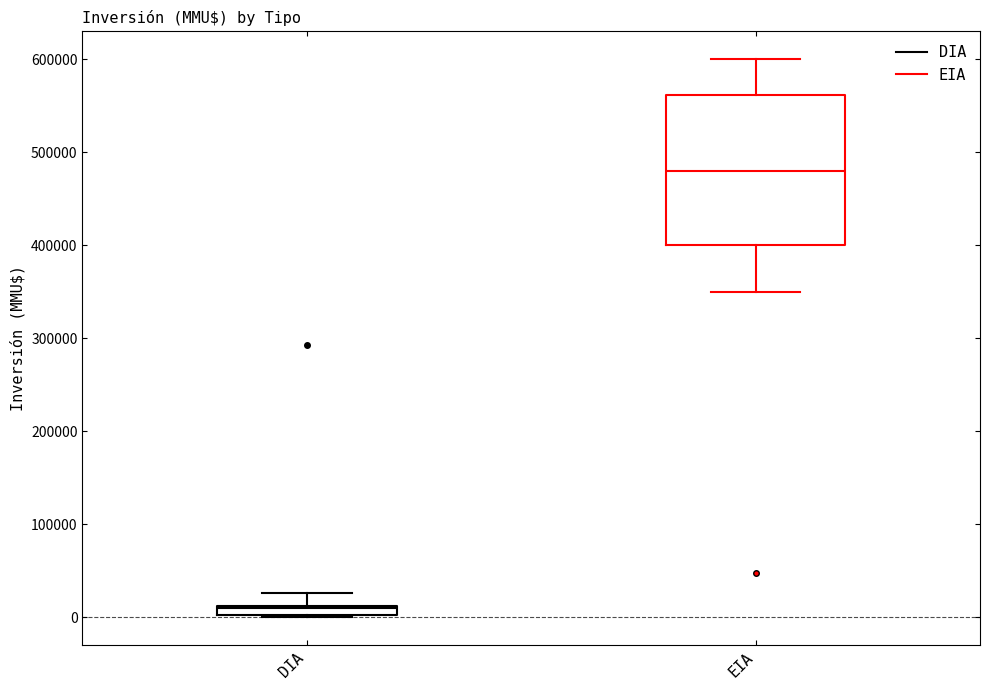

Comparing the boxes themselves (not the whiskers), which one is the tallest?

EIA